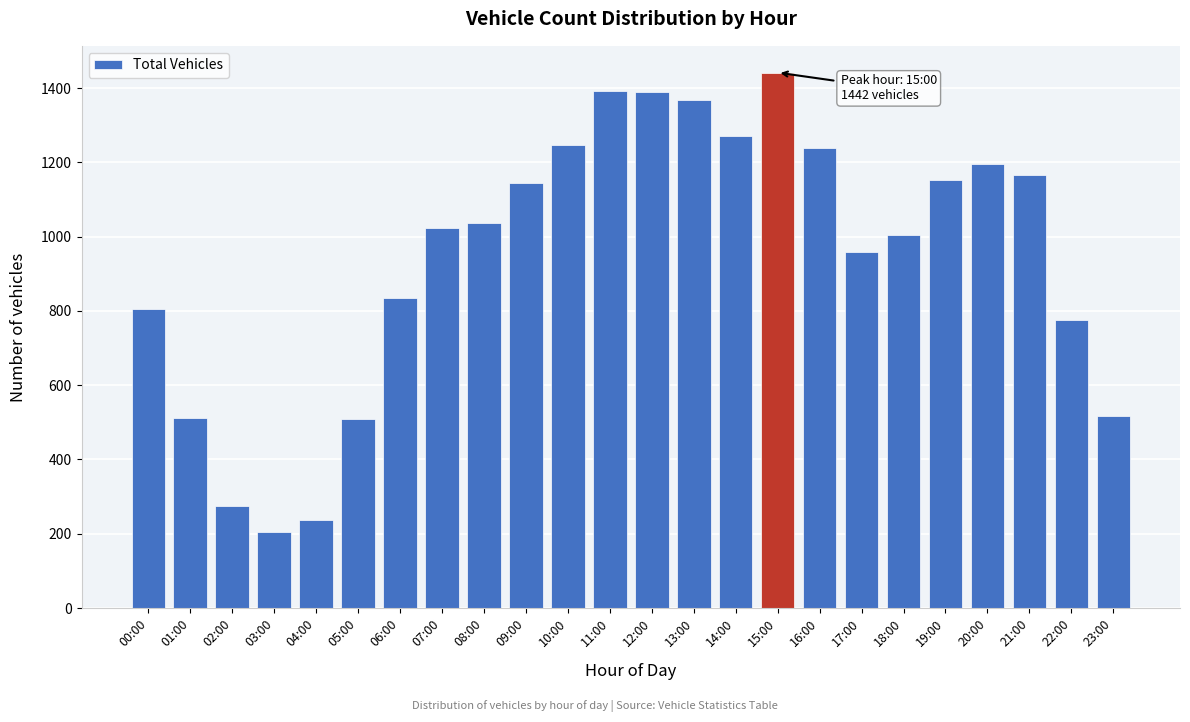

What is the value of the 12th bar from the left?

1393